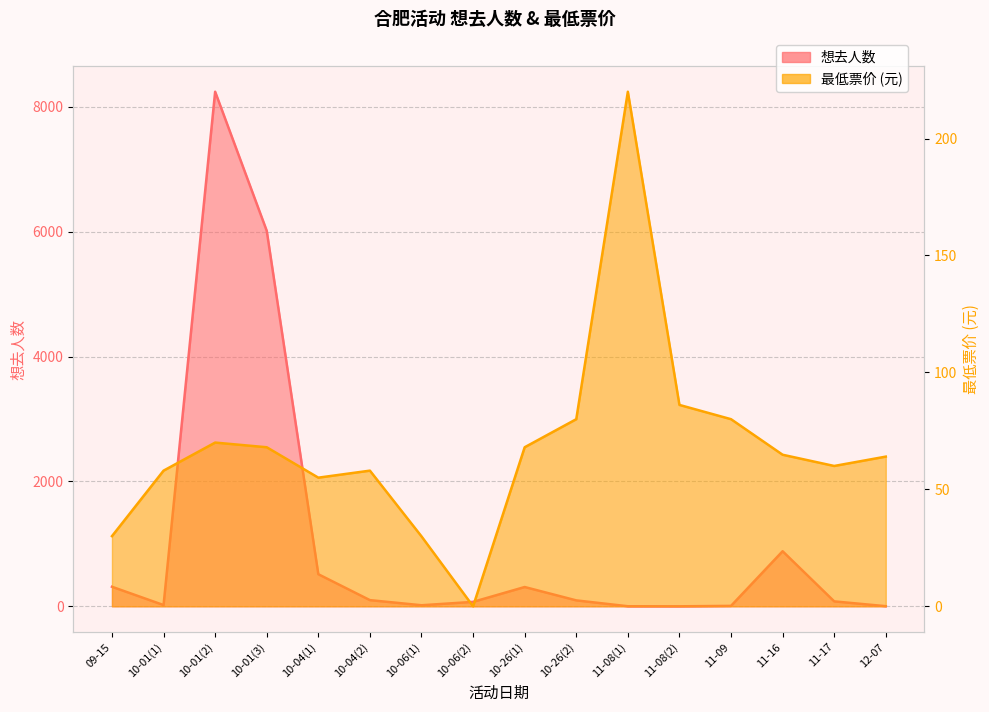

Where is 最低票价 nearest to the value 110?

11-08(2)